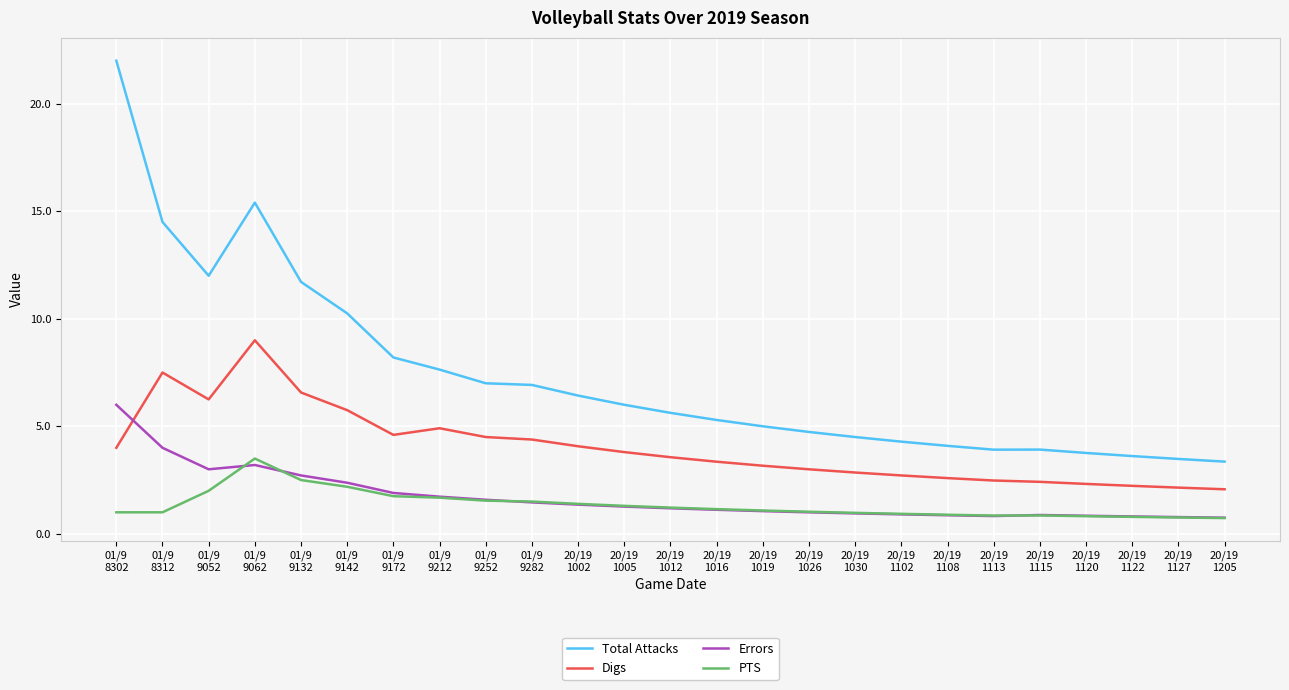

List the series in order of their peak value, highest first.

Total Attacks, Digs, Errors, PTS